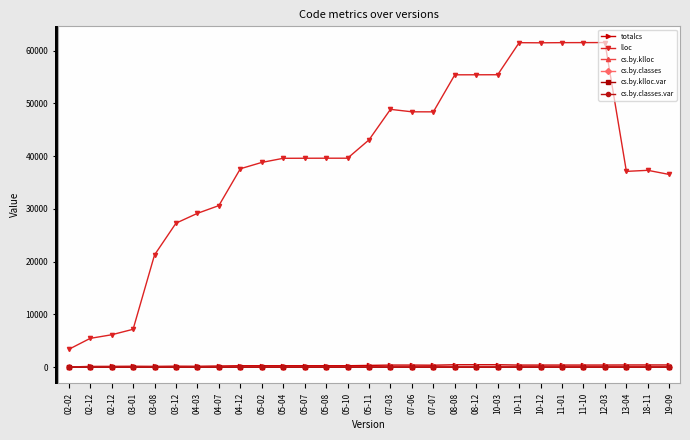

Rank the series by their maximum value, from lowest to highest.

cs.by.klloc.var, cs.by.classes.var, cs.by.classes, cs.by.klloc, totalcs, lloc